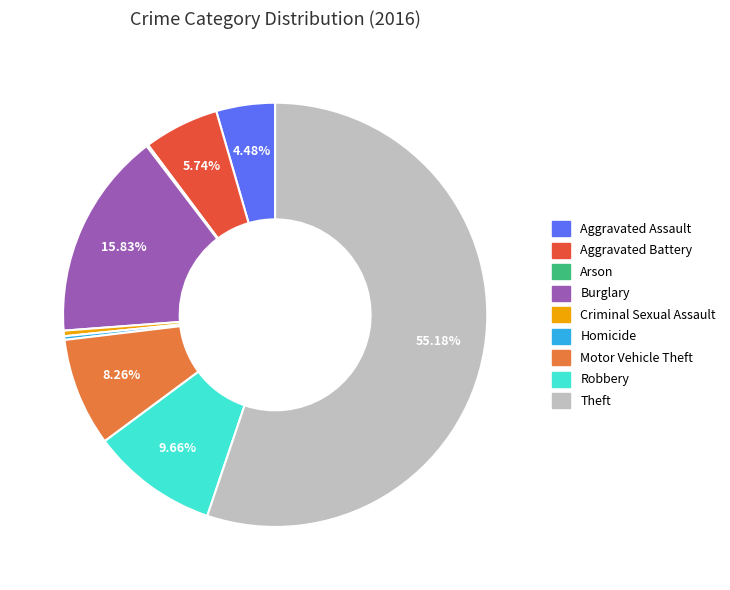

Between Aggravated Battery and Robbery, which is larger?

Robbery